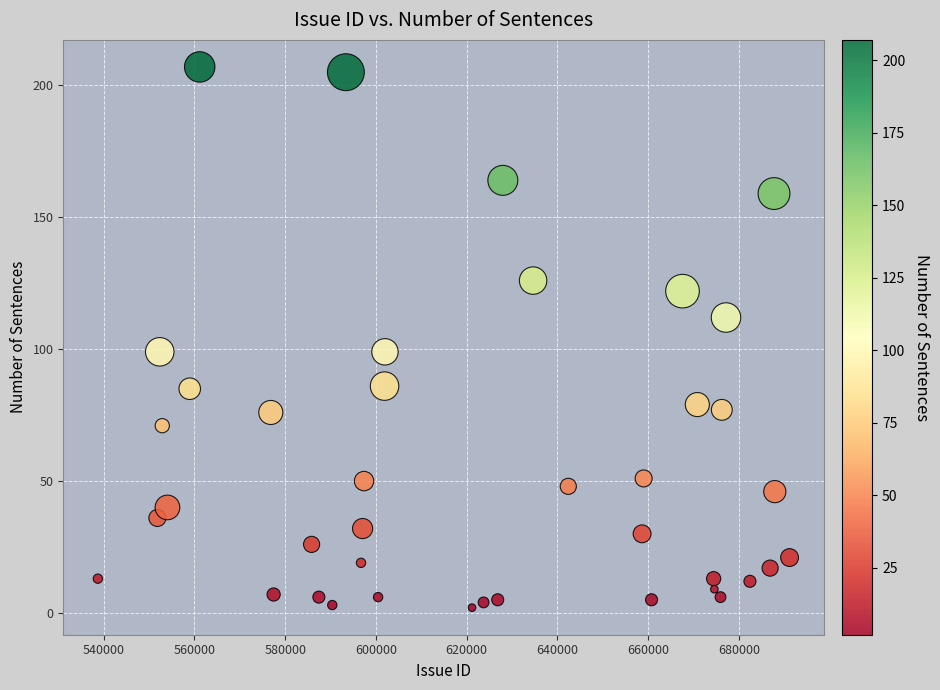

What is the range of Y values (max minus min)?

205